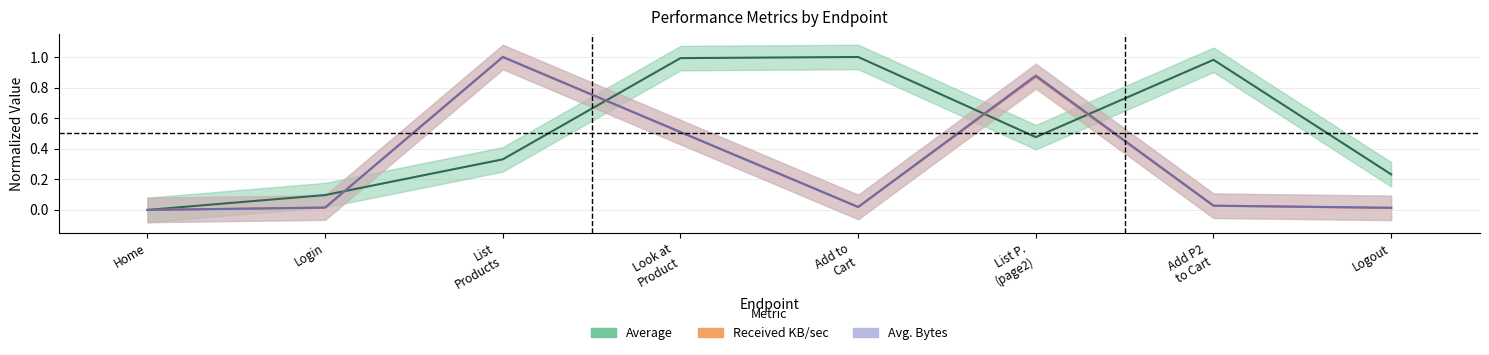

Where is the first local maximum for Avg. Bytes?

List Products